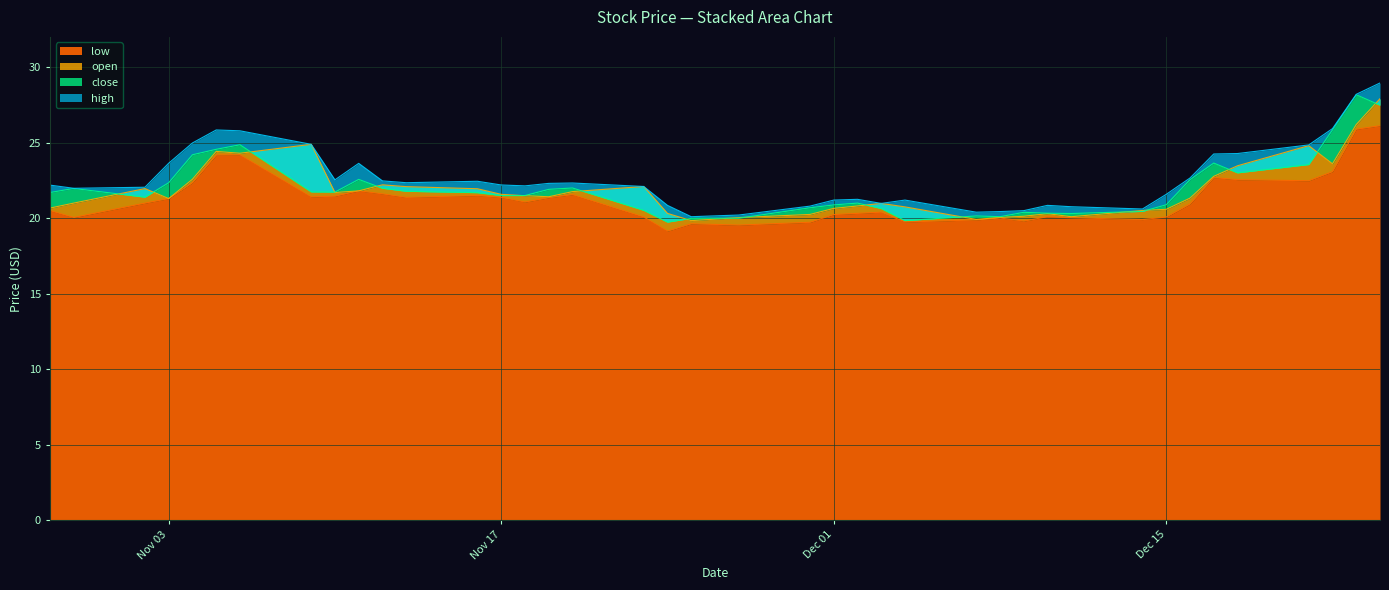

In close, how many points are higher than both neighbors (excluding endpoints)?

9